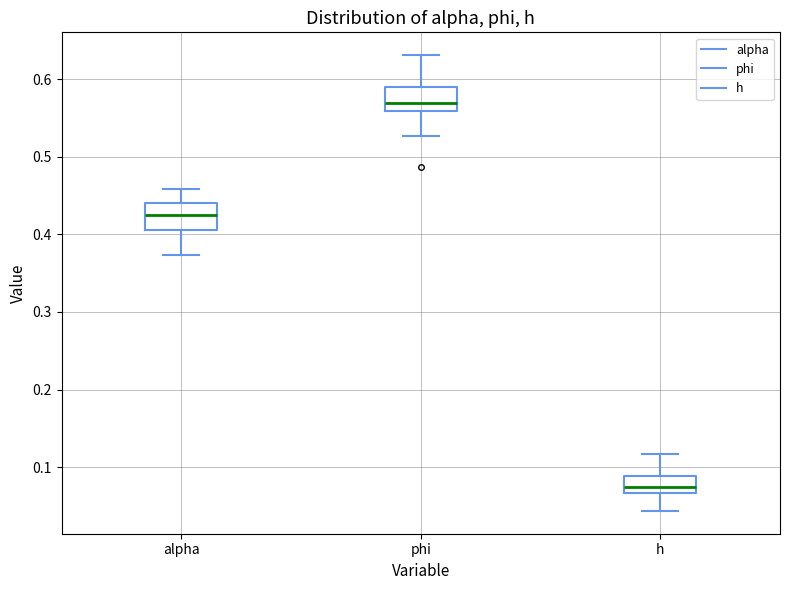

Reading left to right, read every box against the y-axis: the position of its median line, the range the box covers, and the ends of its whiskers. The values are not printed on the chart, so give them approximately, as read against the axis.

alpha: median 0.42, box 0.41 to 0.44, whiskers 0.37 to 0.46
phi: median 0.57, box 0.56 to 0.59, whiskers 0.53 to 0.63
h: median 0.07 (inside the box), box 0.07 to 0.09, whiskers 0.04 to 0.12